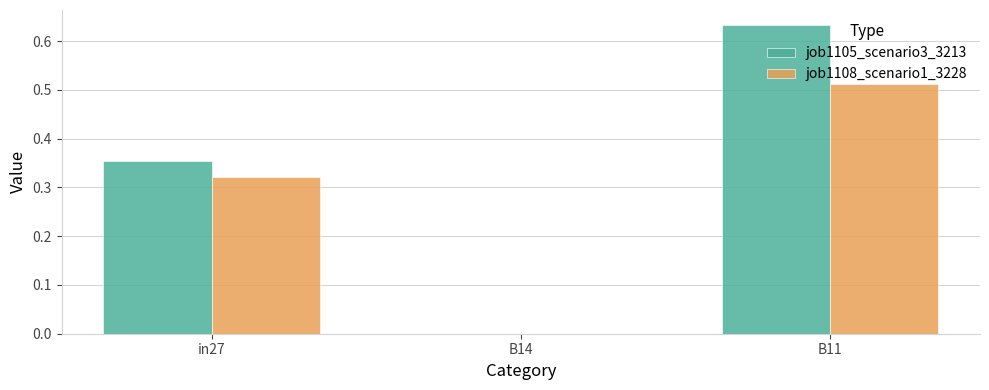

Count the job1108_scenario1_3228 values in the range 0 to 1.

3